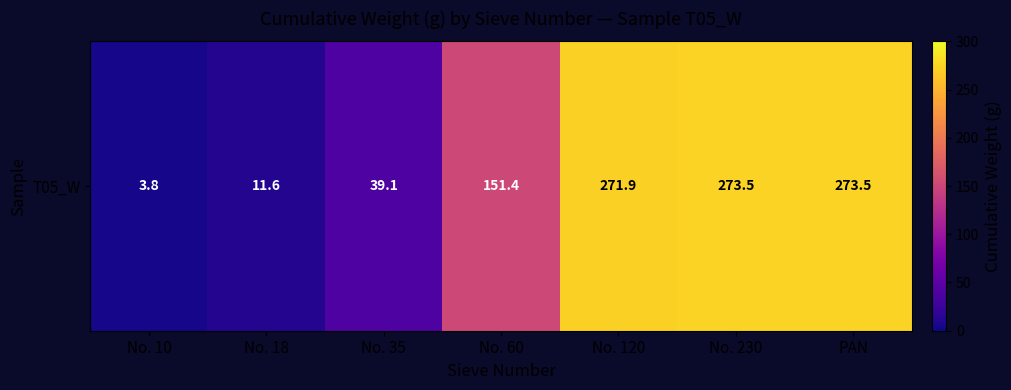

The chart shows a value of 5.4 at No. 10. True or false?

False